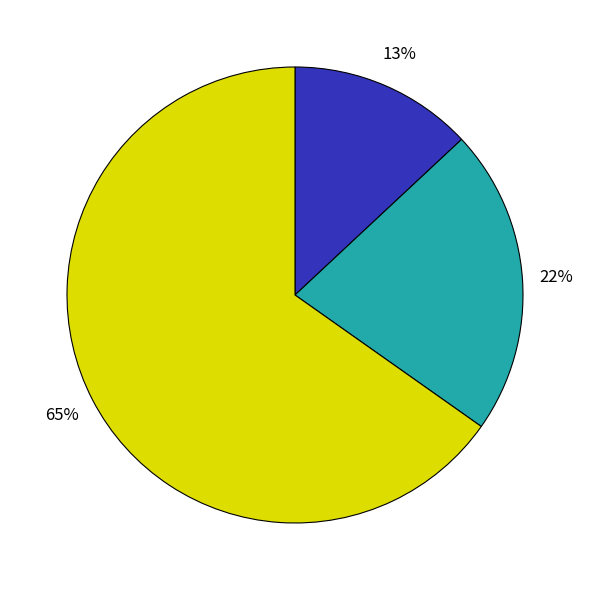

To the nearest percent, what is the difference between the largest and smallest slice percentages?

52%